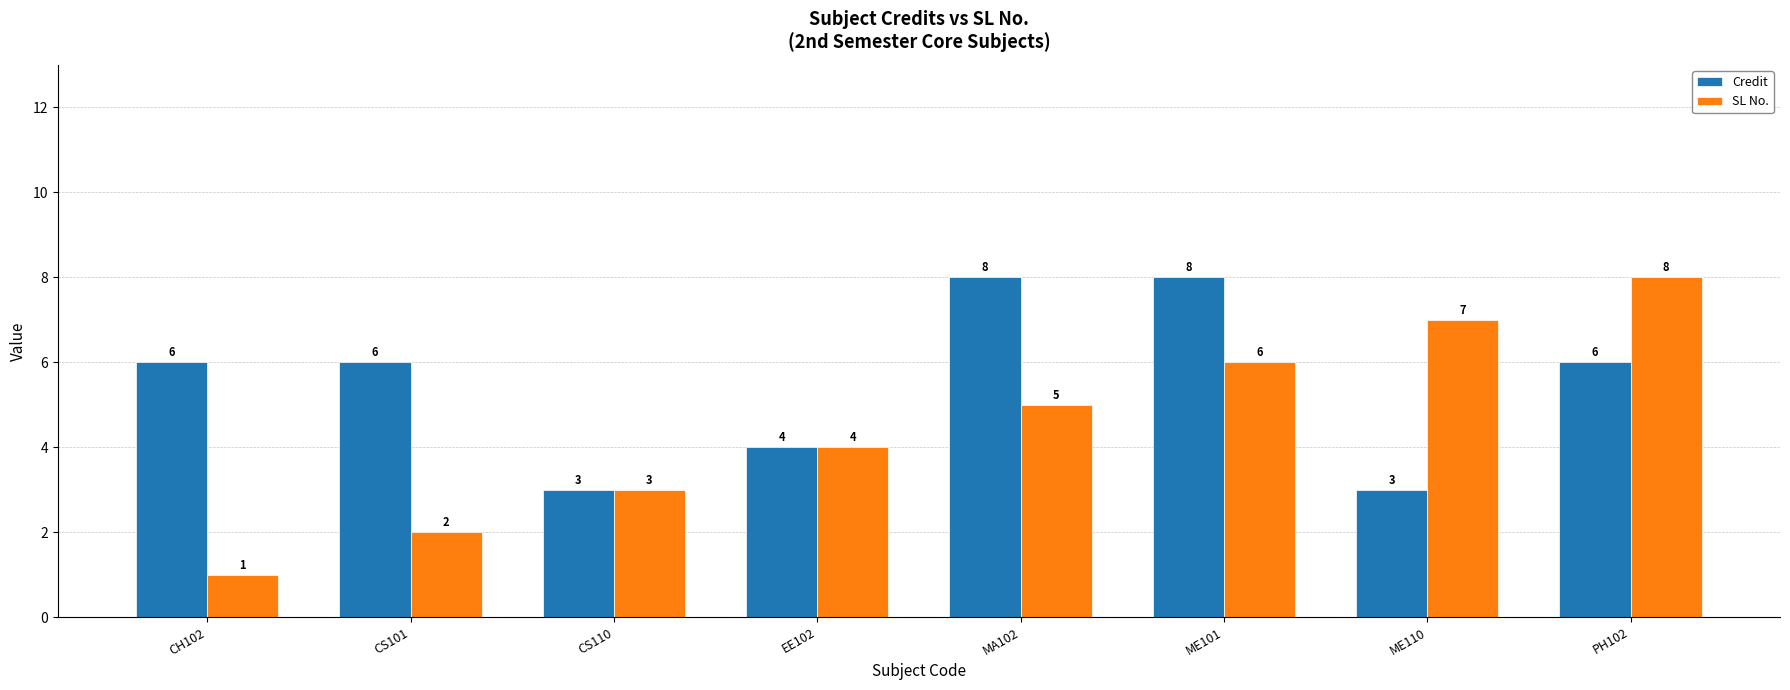

What is the difference between the maximum and second lowest values in the Credit series?

5